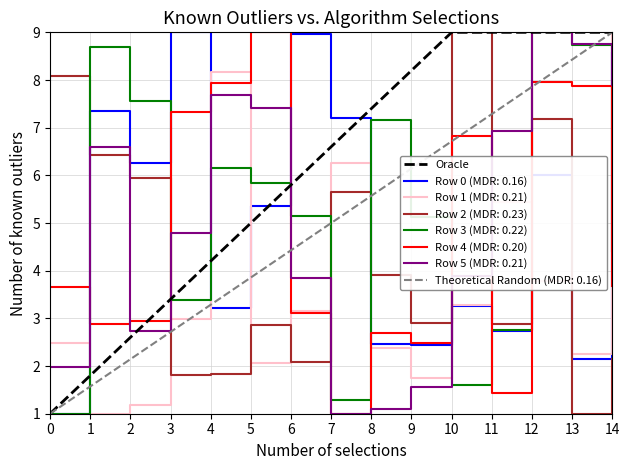

Does the chart have visible grid lines?

Yes